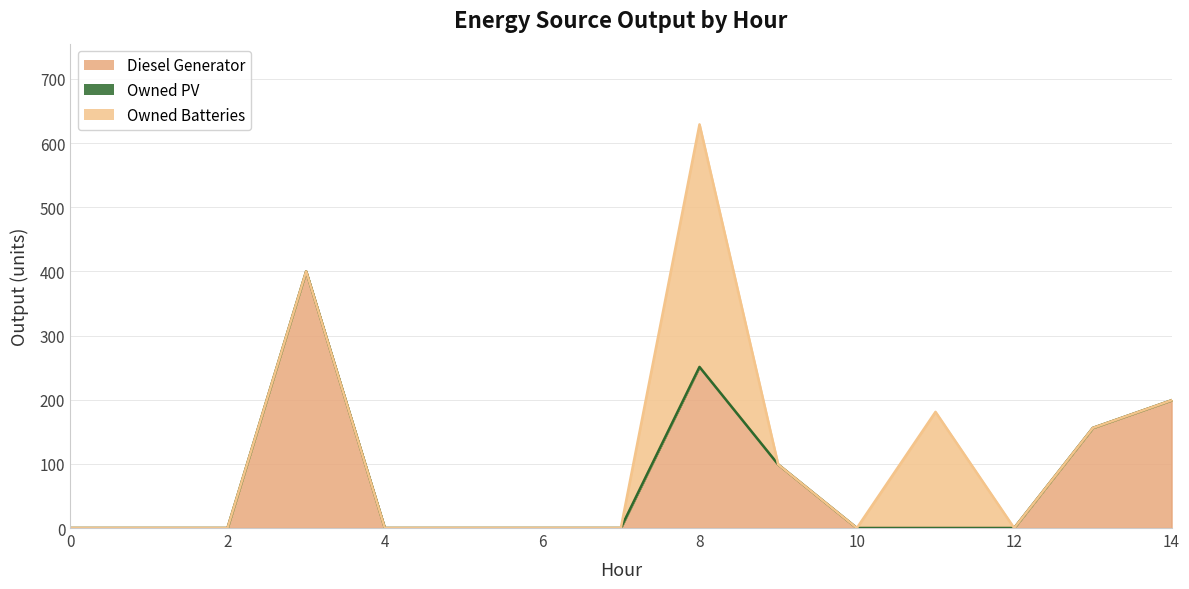

Which has a higher value, 12 or 7?

12